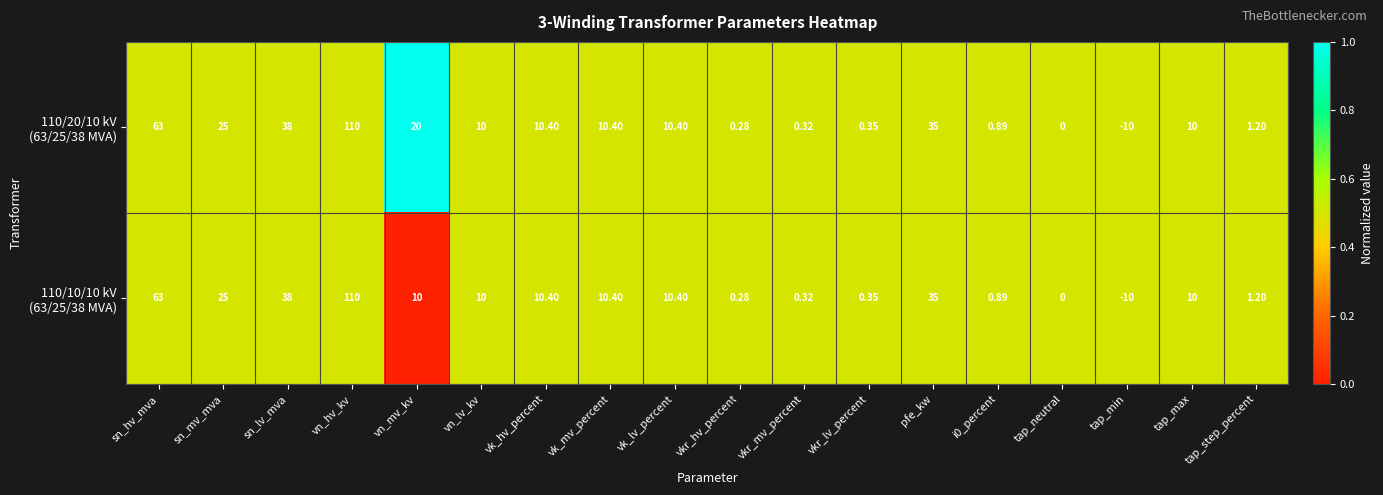

What is the maximum value shown in the chart?

110.0